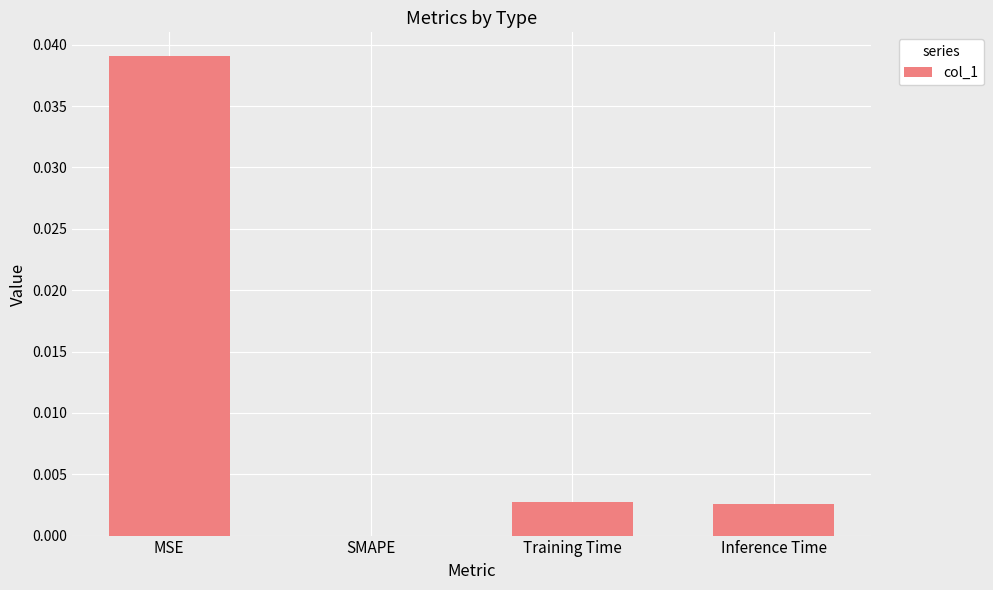

True or false: the data shows 0.0 at MSE.

True